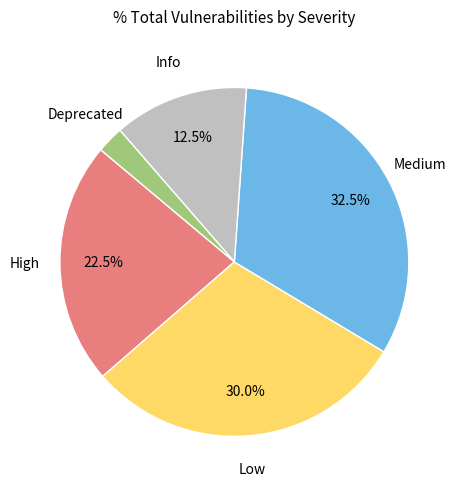

Is there a majority slice in this chart?

No